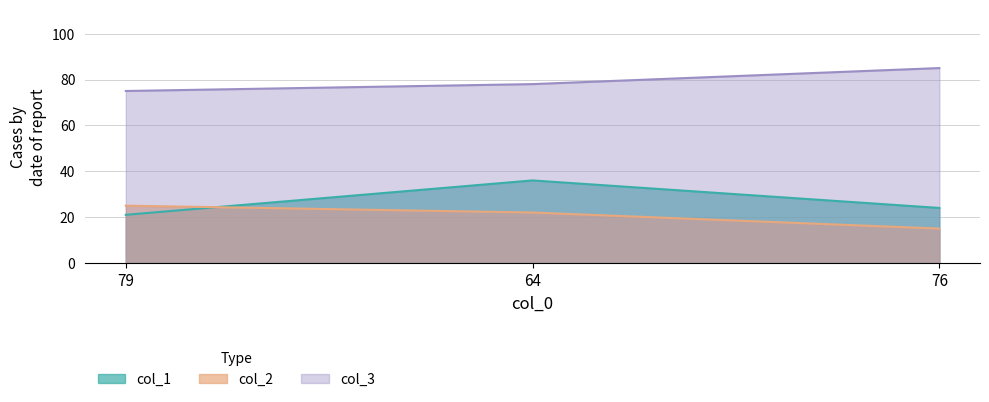

Count the number of categories in the chart.

3